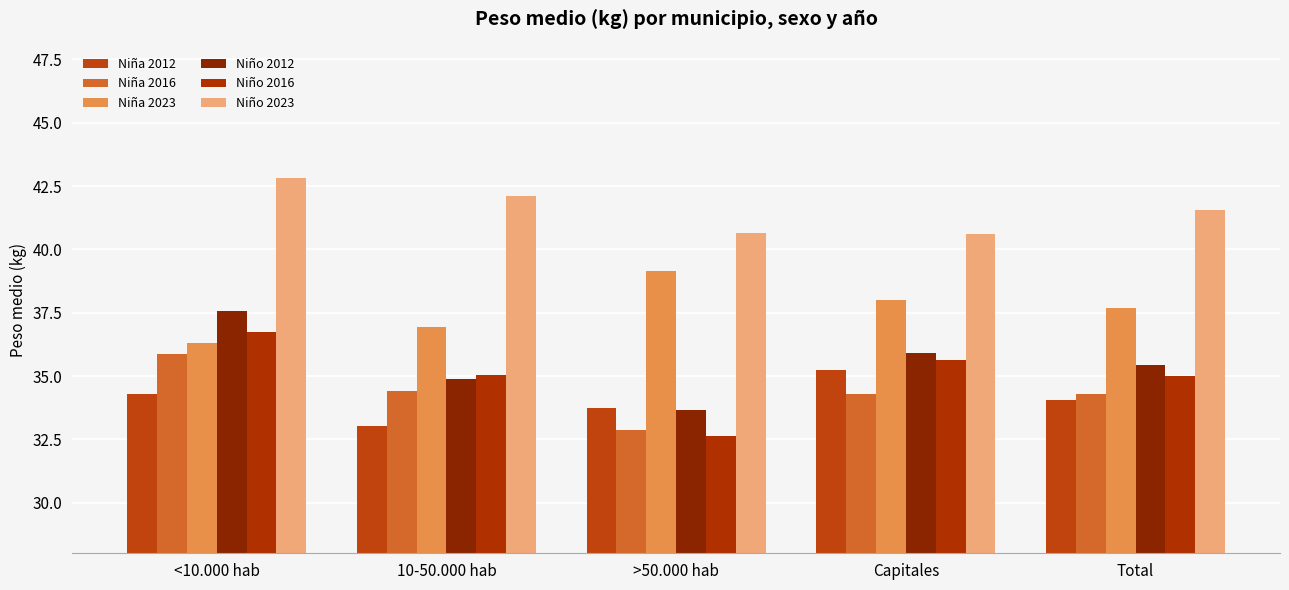

What is the value of the Niña 2023 bar at the 1st from the left?

36.3